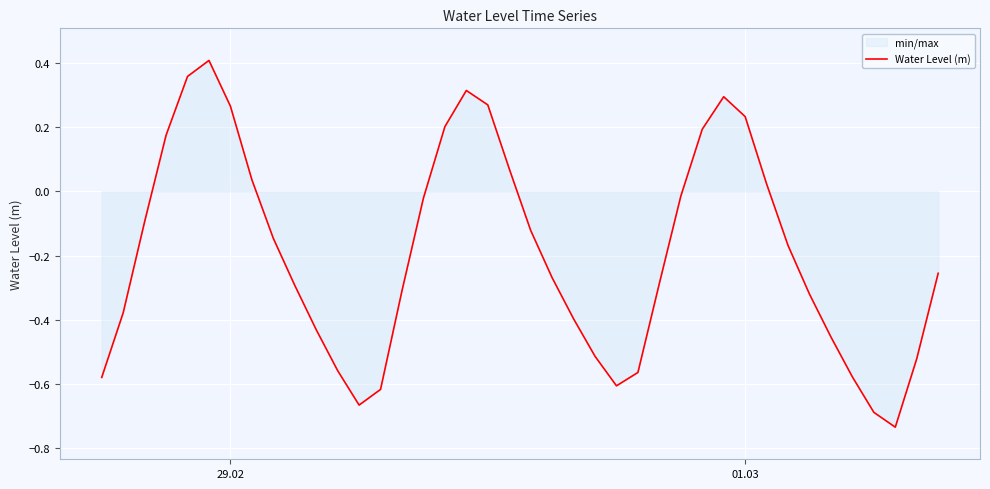

What is the value of the 4th point from the left?

0.2